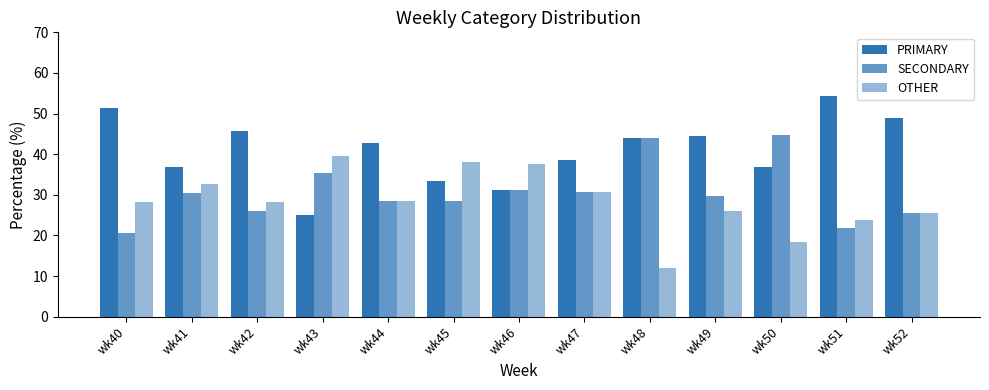

How many bars are there in total?

39